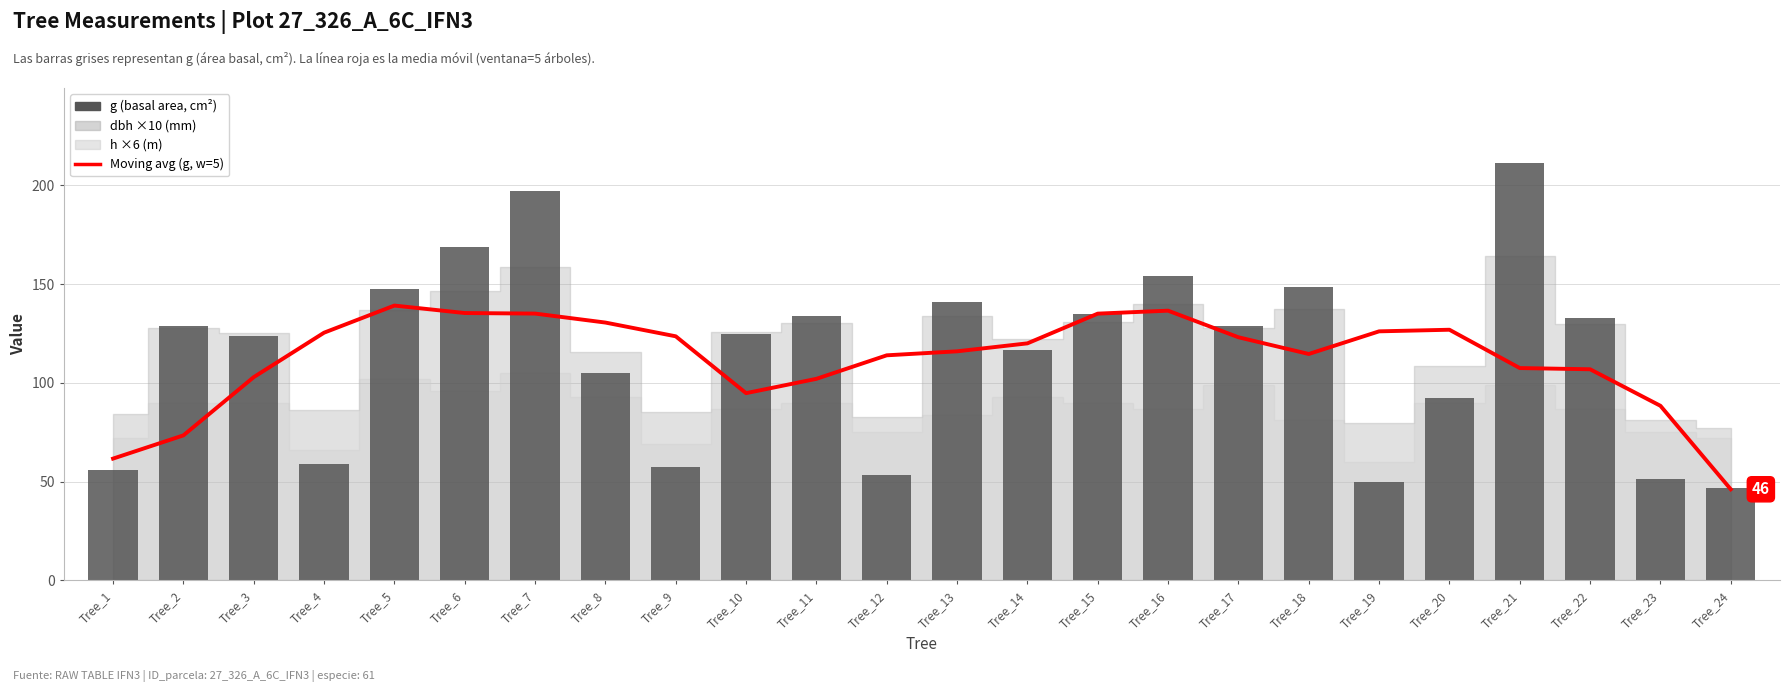

Between Tree_12 and Tree_15, which series saw the biggest shift?

g (basal area, cm²)